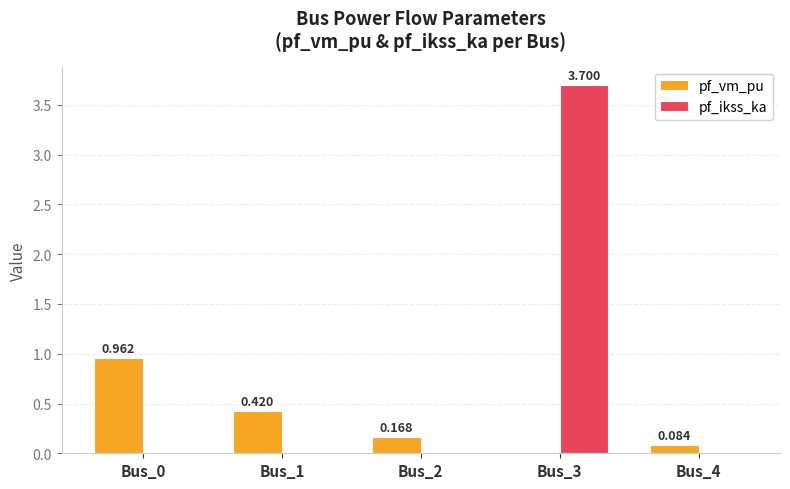

At which category is the sum across all series the highest?

Bus_3